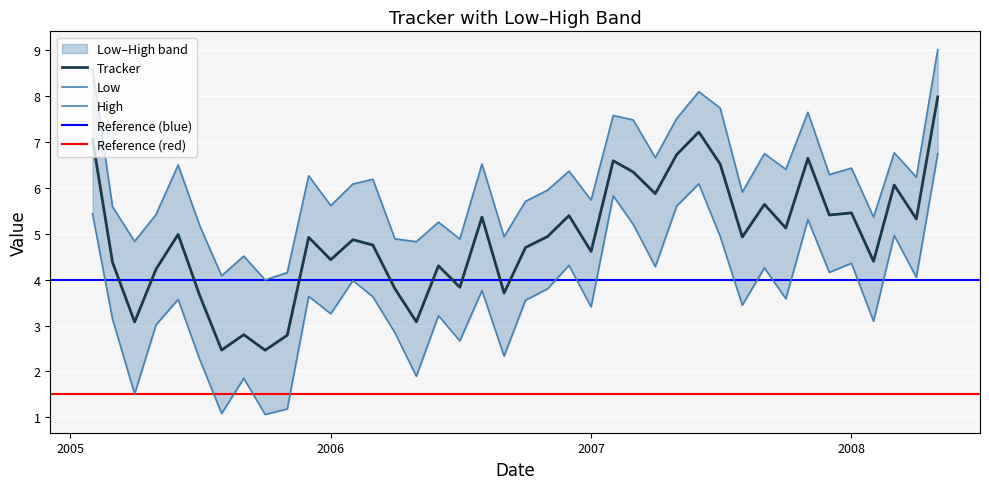

Is it true that Tracker equals 1.5 at 2007?

False